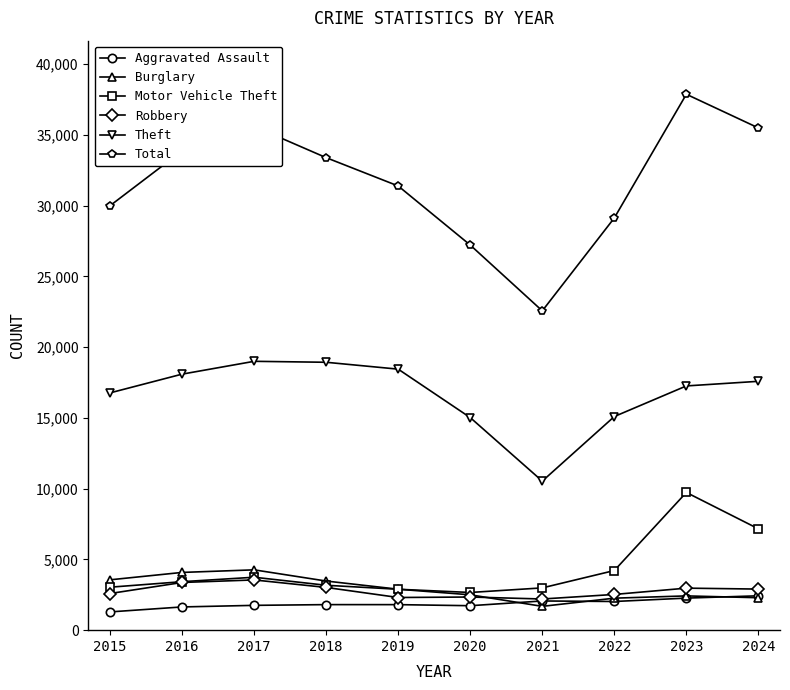

List the series in order of their peak value, highest first.

Total, Theft, Motor Vehicle Theft, Burglary, Robbery, Aggravated Assault